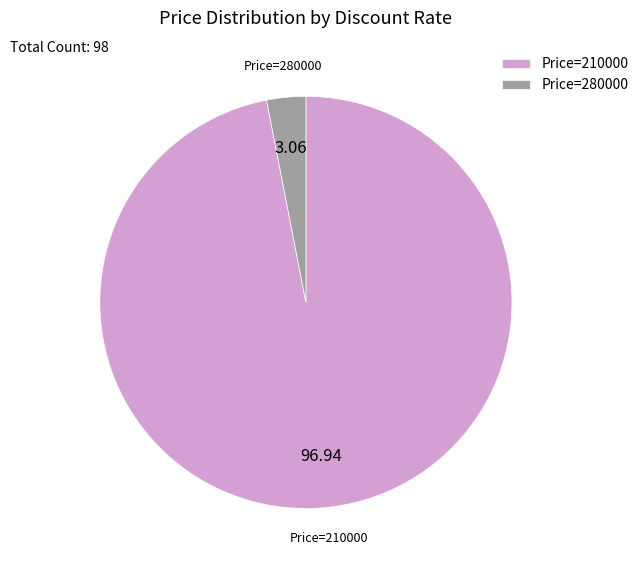

Which category accounts for the majority?

Price=210000